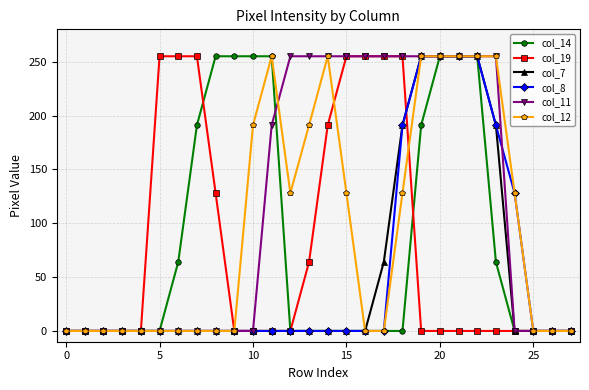

Does the chart have visible grid lines?

Yes